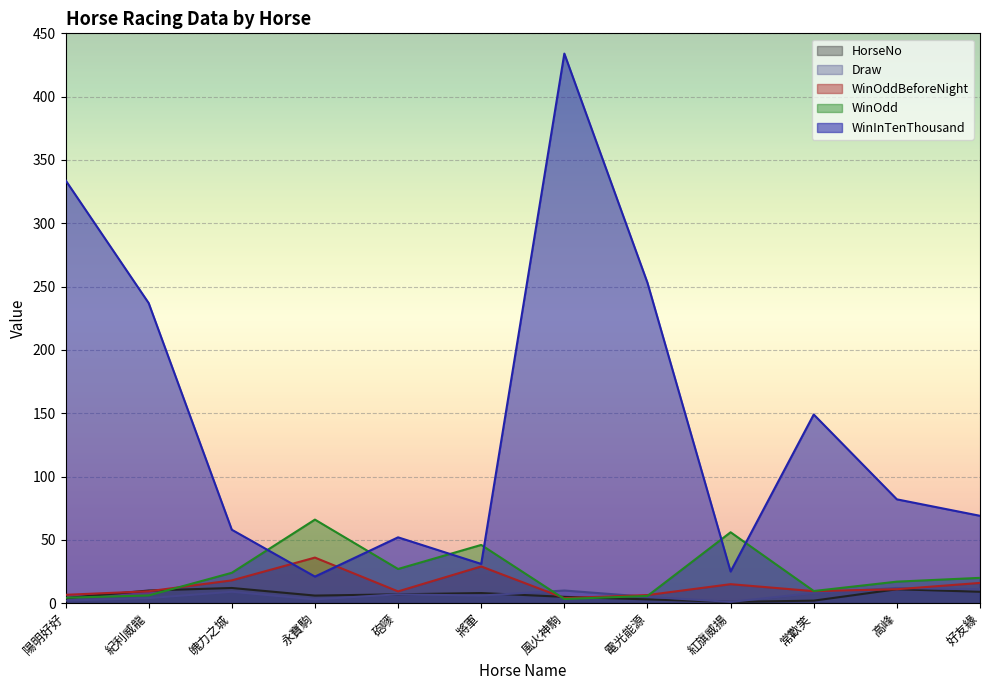

What is the label of the 9th point from the right?

永寶駒